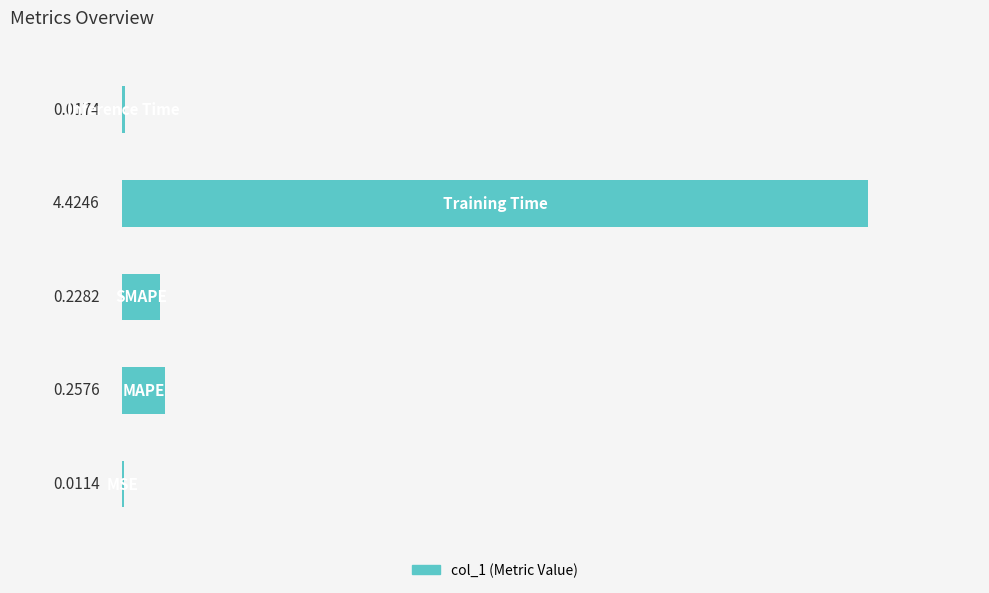

Are the bars grouped side by side (vs. stacked)?

No